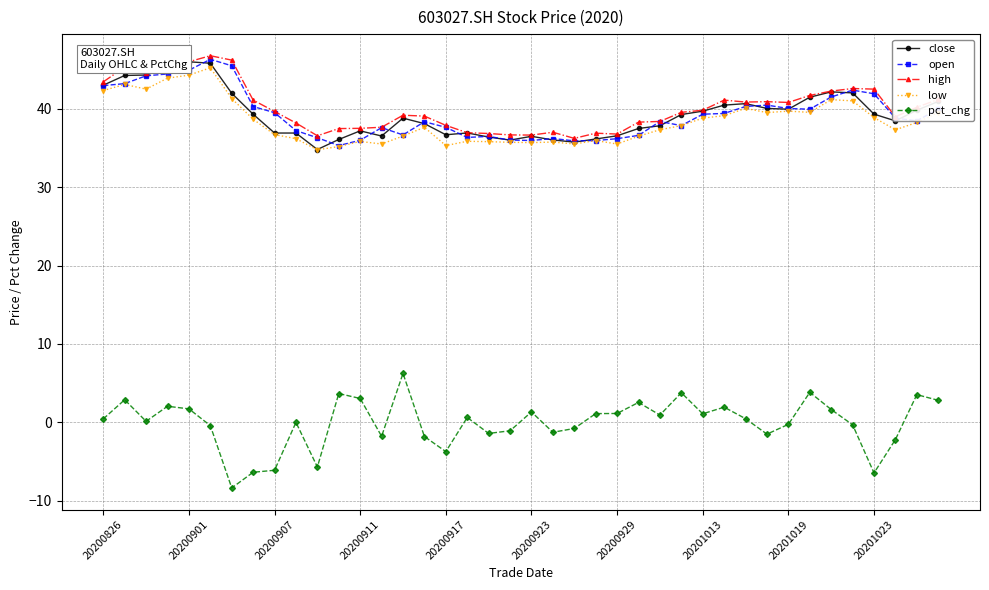

What is the value of the close point at the 12th from the left?

36.1